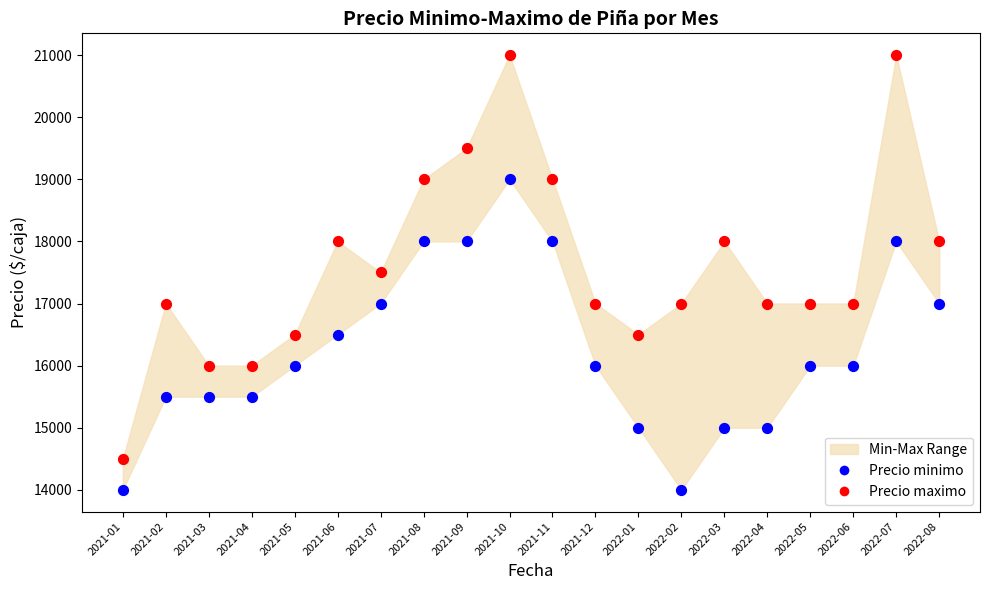

Which series has the widest spread of Y values?

Precio maximo